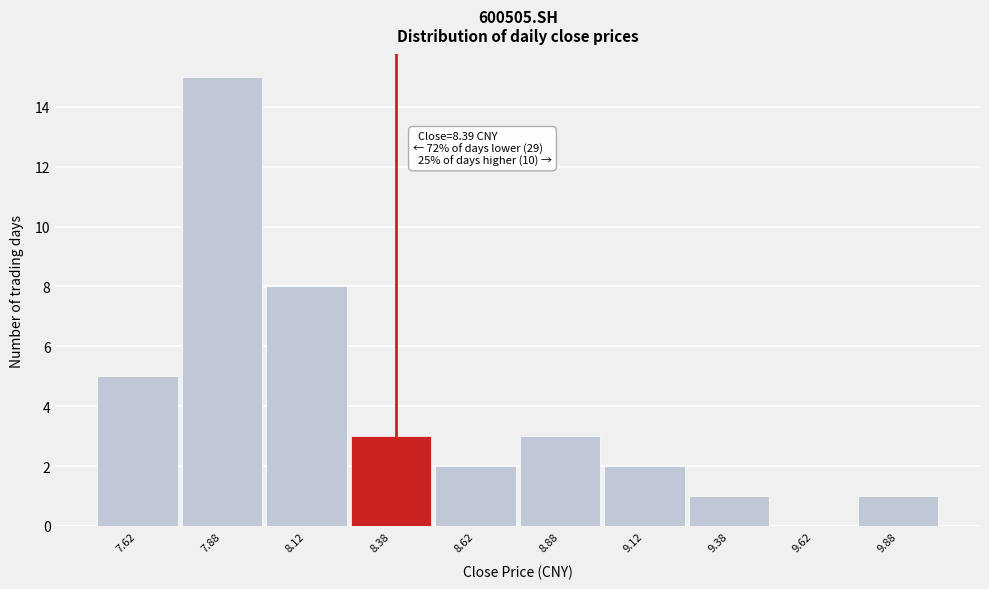

Which range on the x-axis has the tallest bar?

7.75 to 8.00